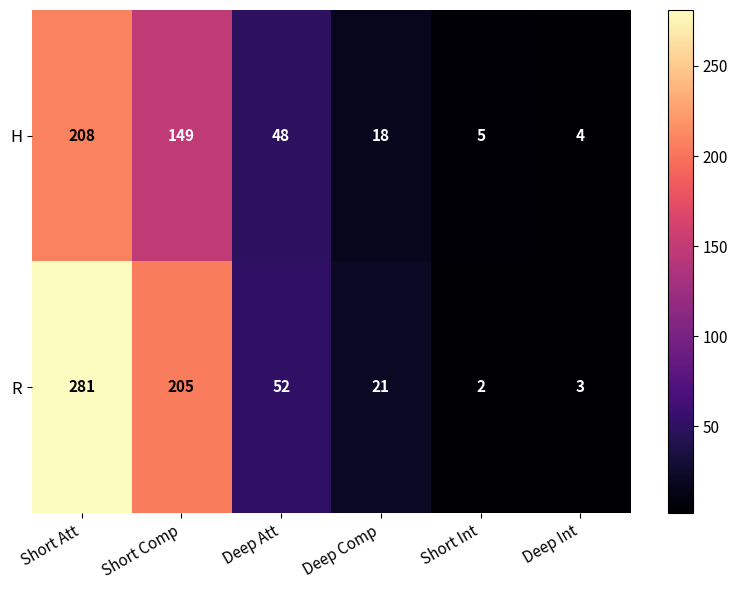

At how many categories does at least one series exceed 118?

2